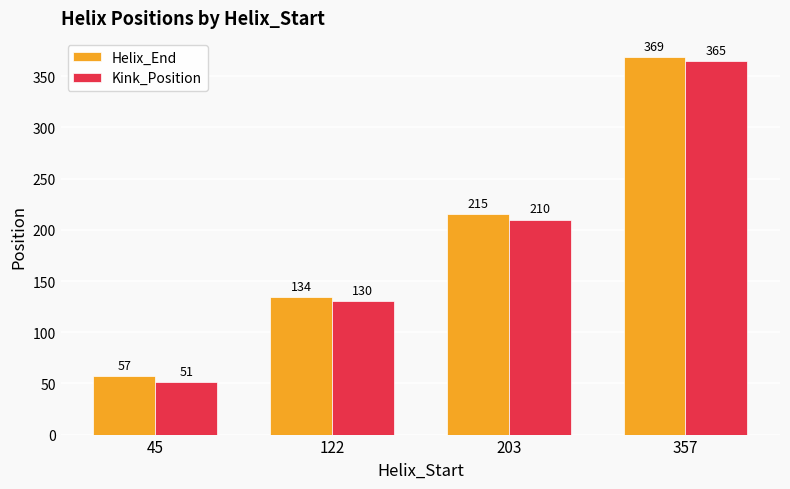

What is the difference between the maximum and minimum values in the Kink_Position series?

314